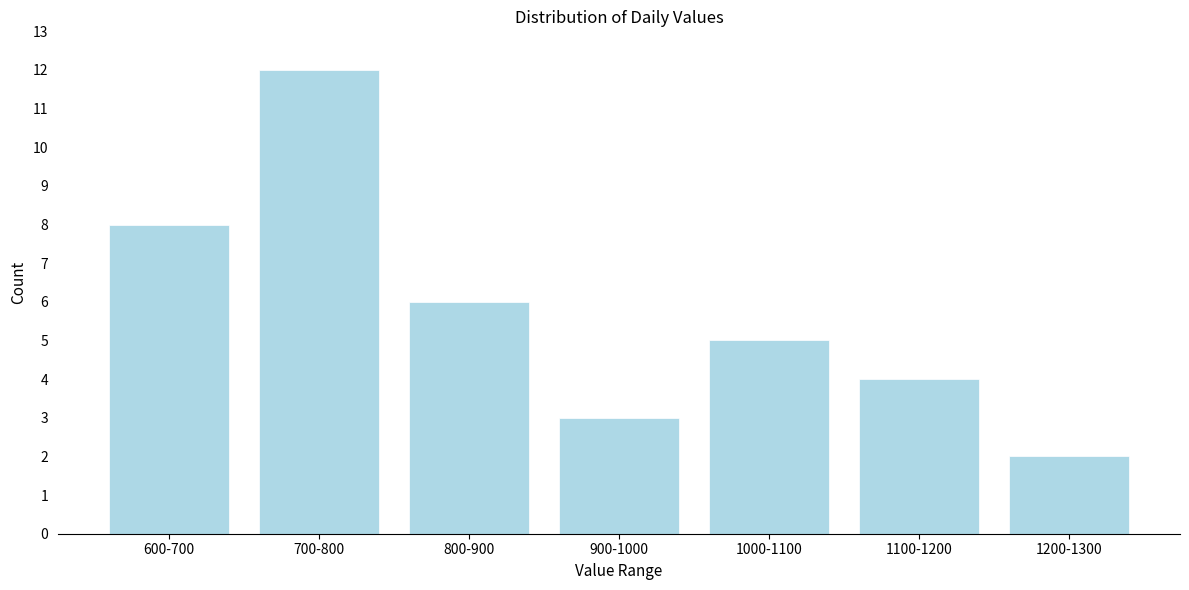

Reading right to left, what are all the values shown in this chart?

2	4	5	3	6	12	8